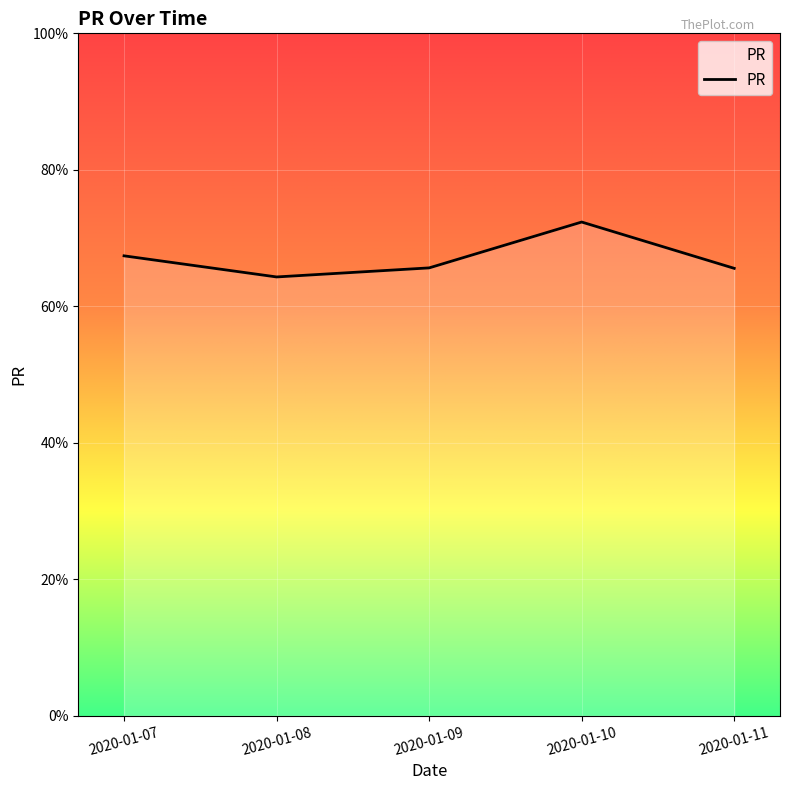

The value at 2020-01-07 is 21.9. True or false?

False